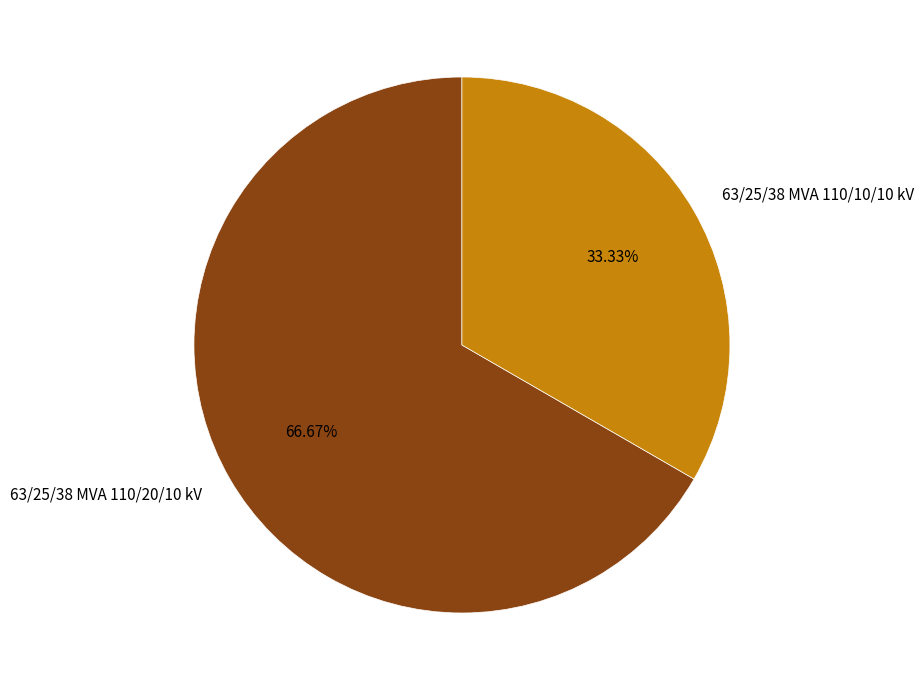

The 63/25/38 MVA 110/10/10 kV slice represents 33% of the pie. True or false?

True